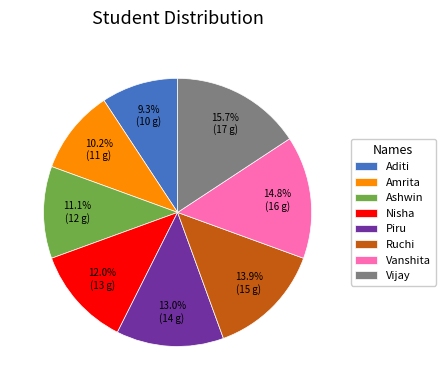

Is there any slice that represents more than half of the pie?

No